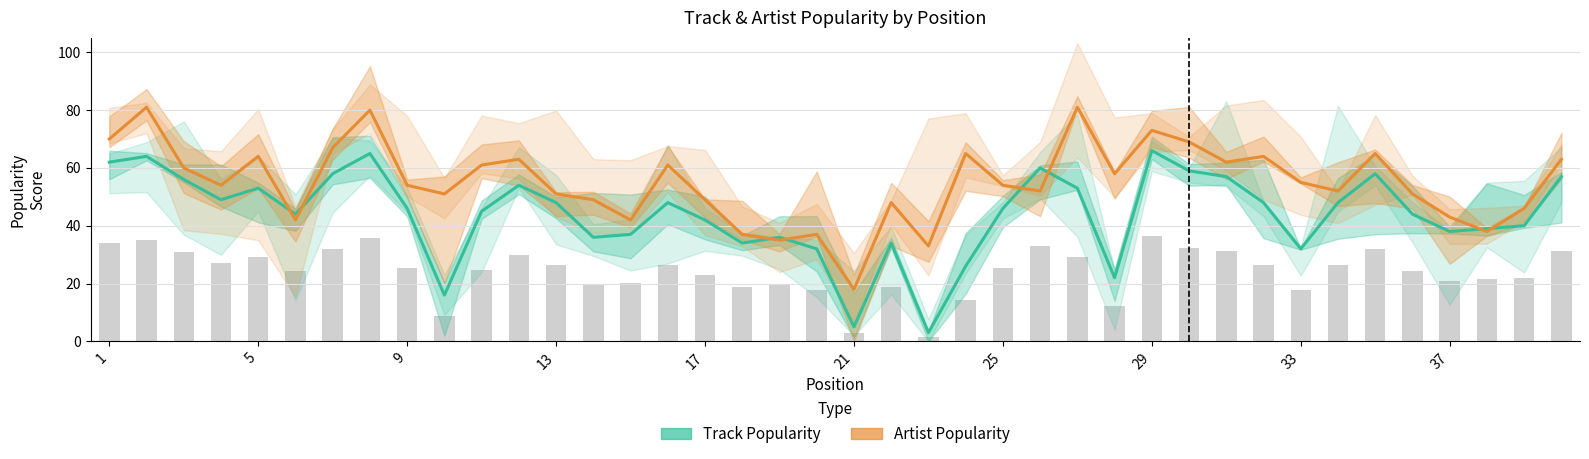

Which series has the largest total across all categories?

Artist Popularity